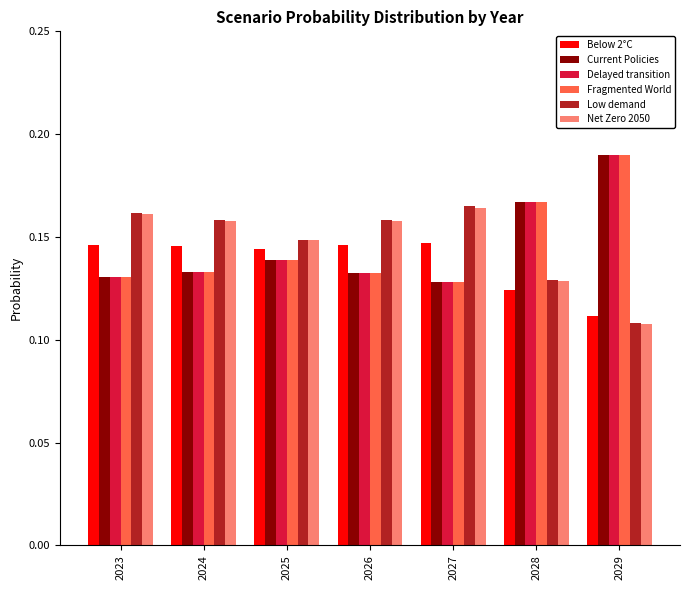

What is the sum of all Fragmented World values?

1.0